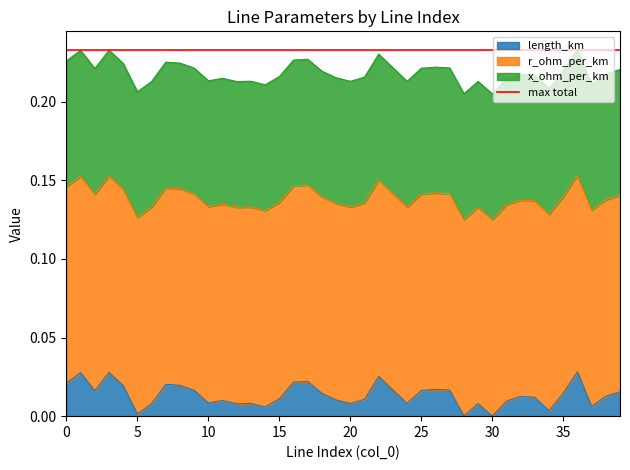

List the series in order of their overall mean, highest first.

r_ohm_per_km, x_ohm_per_km, length_km